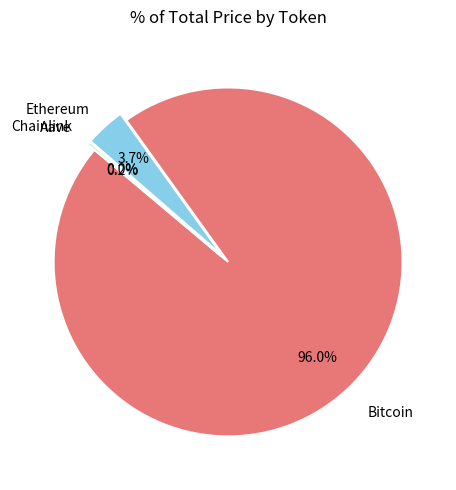

Is there a majority slice in this chart?

Yes